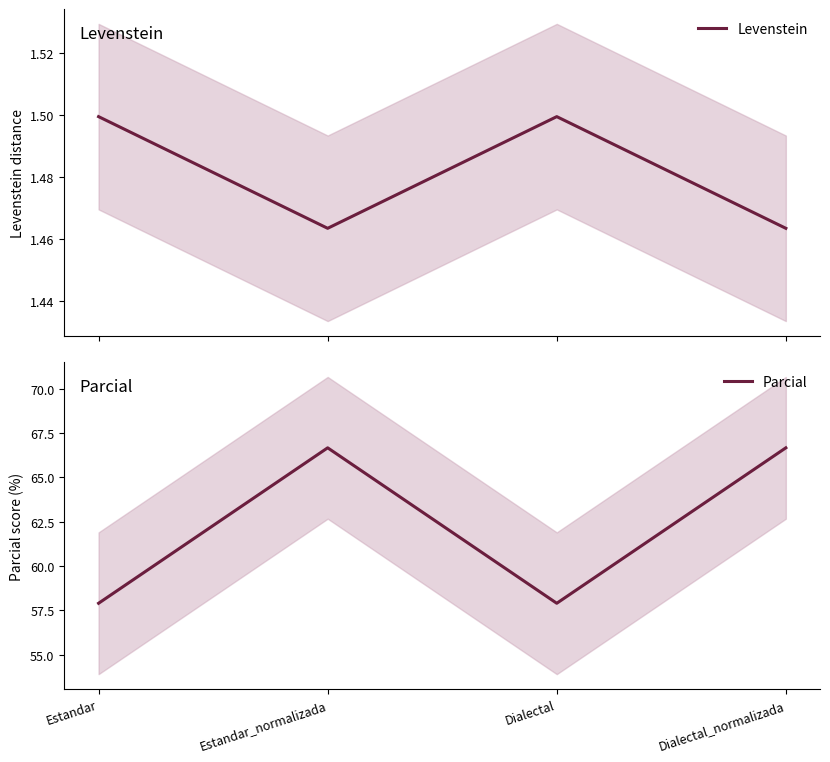

In Levenstein, how many points are lower than both neighbors (excluding endpoints)?

1